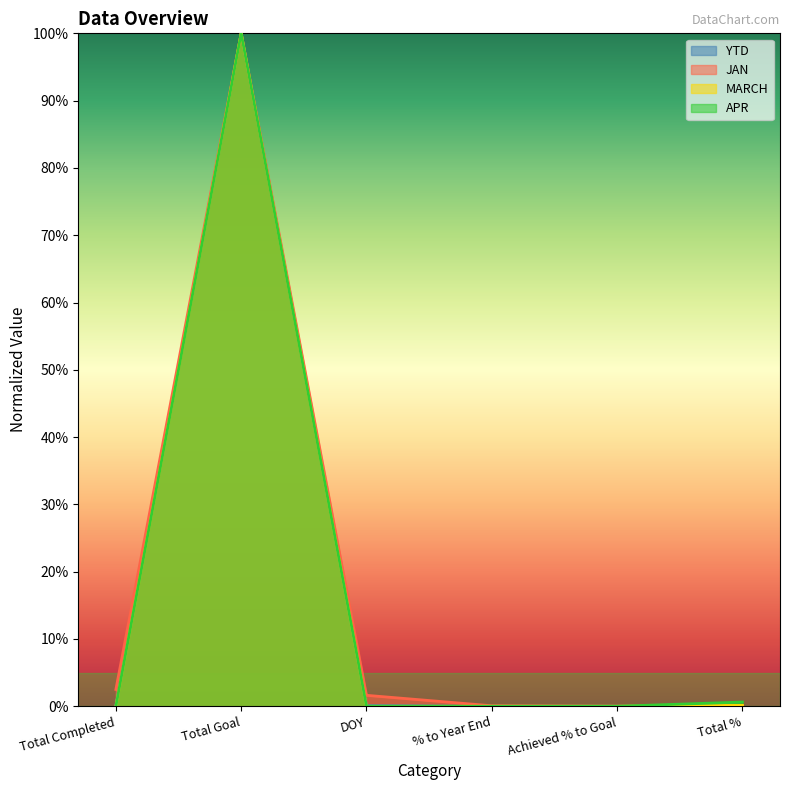

Reading left to right, extract all data points from this chart.

YTD: Total Completed=0.0	Total Goal=1.0	DOY=0.0	% to Year End=0.0	Achieved % to Goal=0.0	Total %=0.0
JAN: Total Completed=0.0	Total Goal=1.0	DOY=0.0	% to Year End=0.0	Achieved % to Goal=0.0	Total %=0.0
MARCH: Total Completed=0.0	Total Goal=1.0	DOY=0.0	% to Year End=0.0	Achieved % to Goal=0.0	Total %=0.0
APR: Total Completed=0.0	Total Goal=1.0	DOY=0.0	% to Year End=0.0	Achieved % to Goal=0.0	Total %=0.0